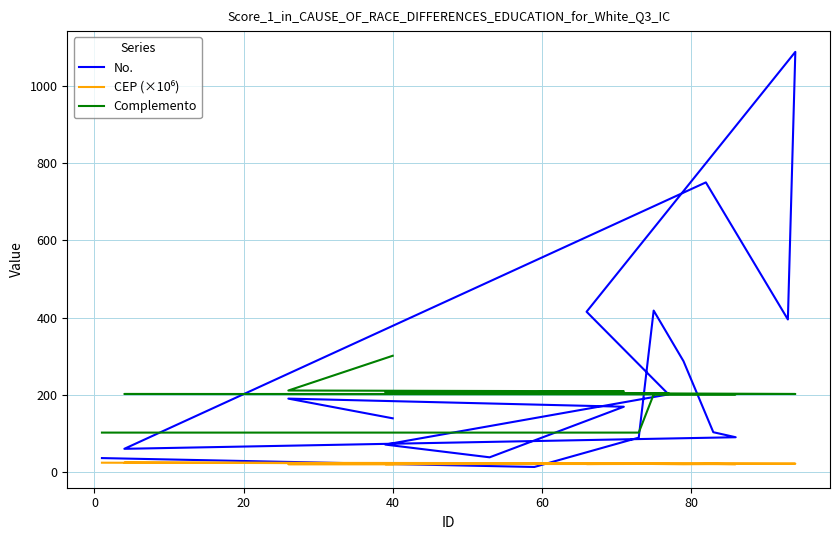

What are all the series names shown in the legend?

No., CEP (×10⁶), Complemento